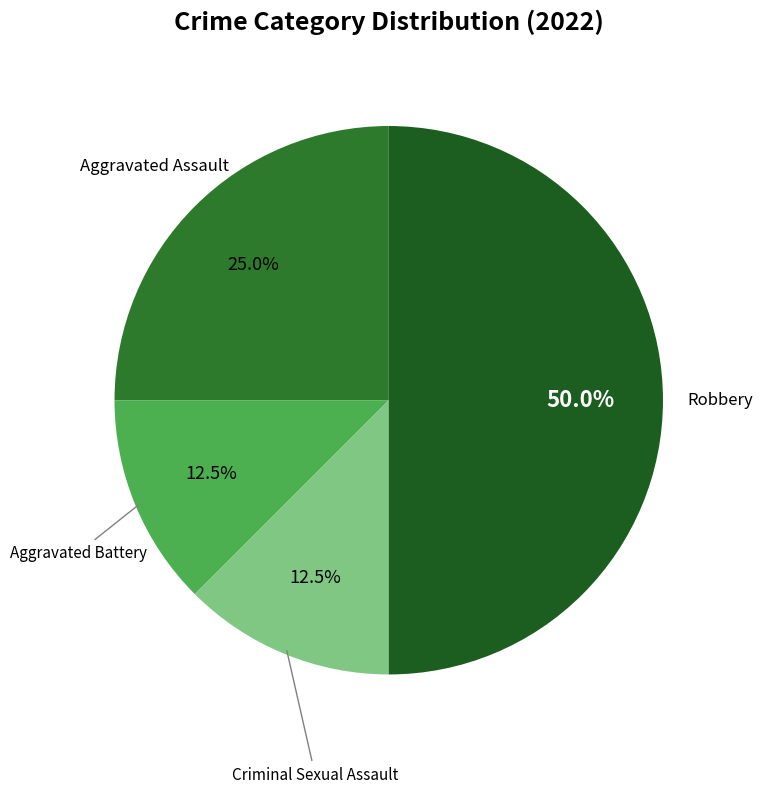

Count the number of slices in the pie.

4